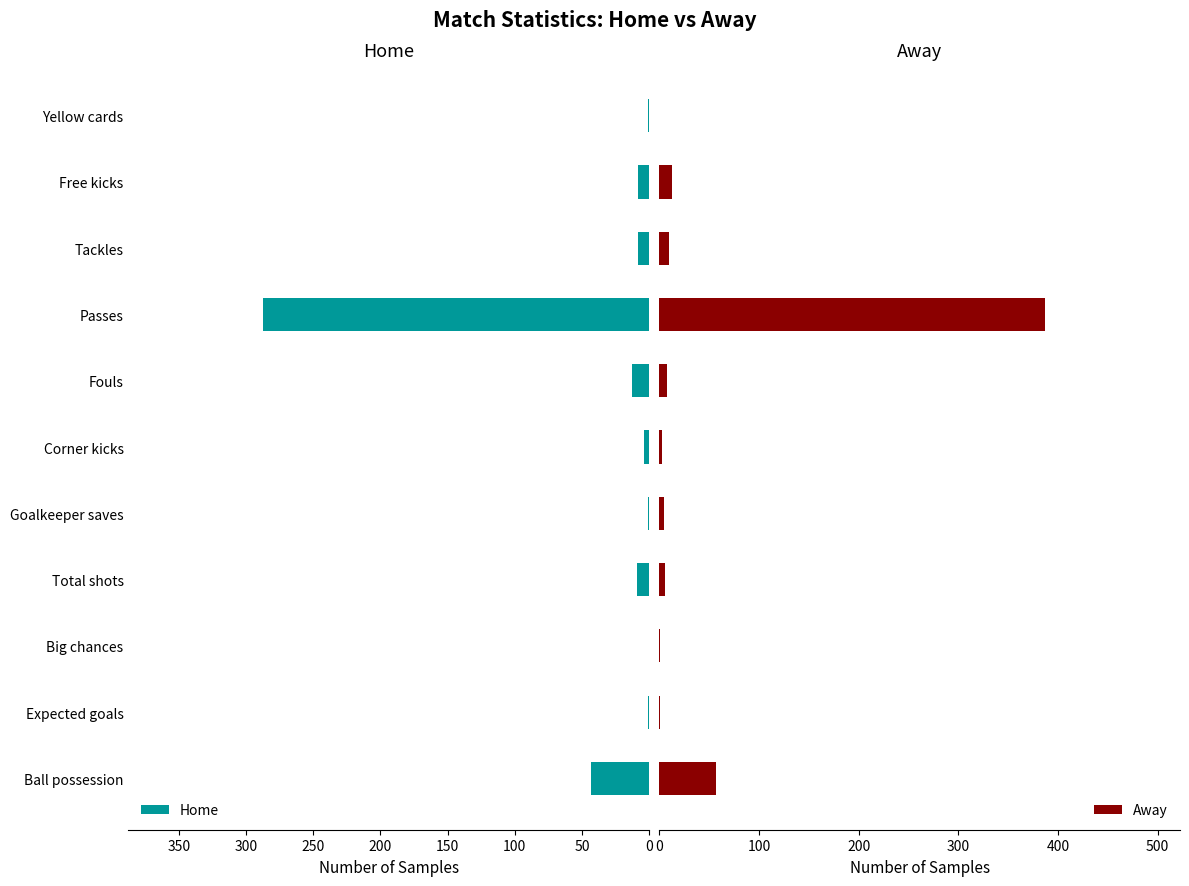

What are all the series names shown in the legend?

Home, Away